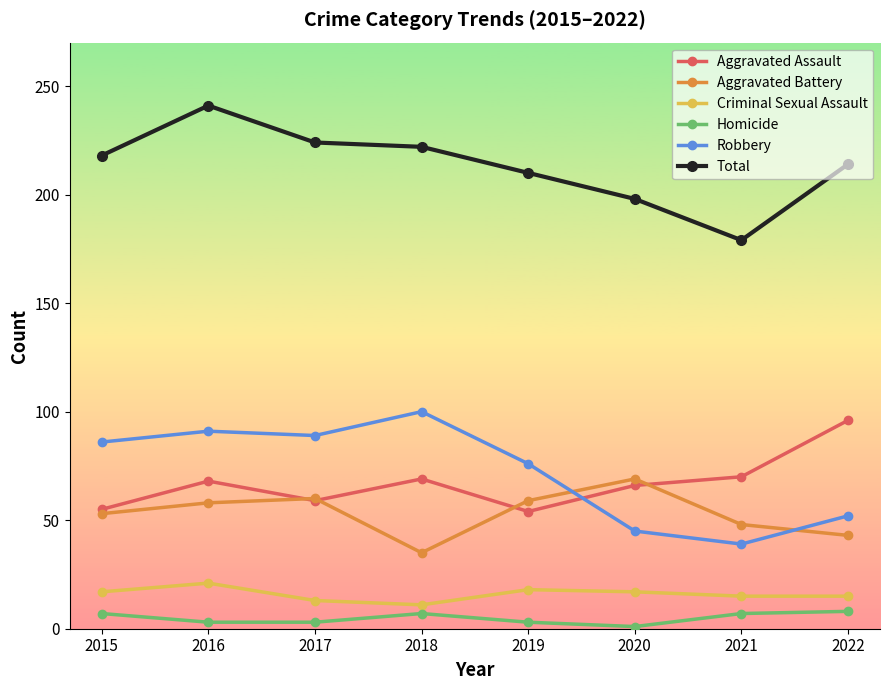

What is the value of the Homicide point at the 2nd from the left?

3